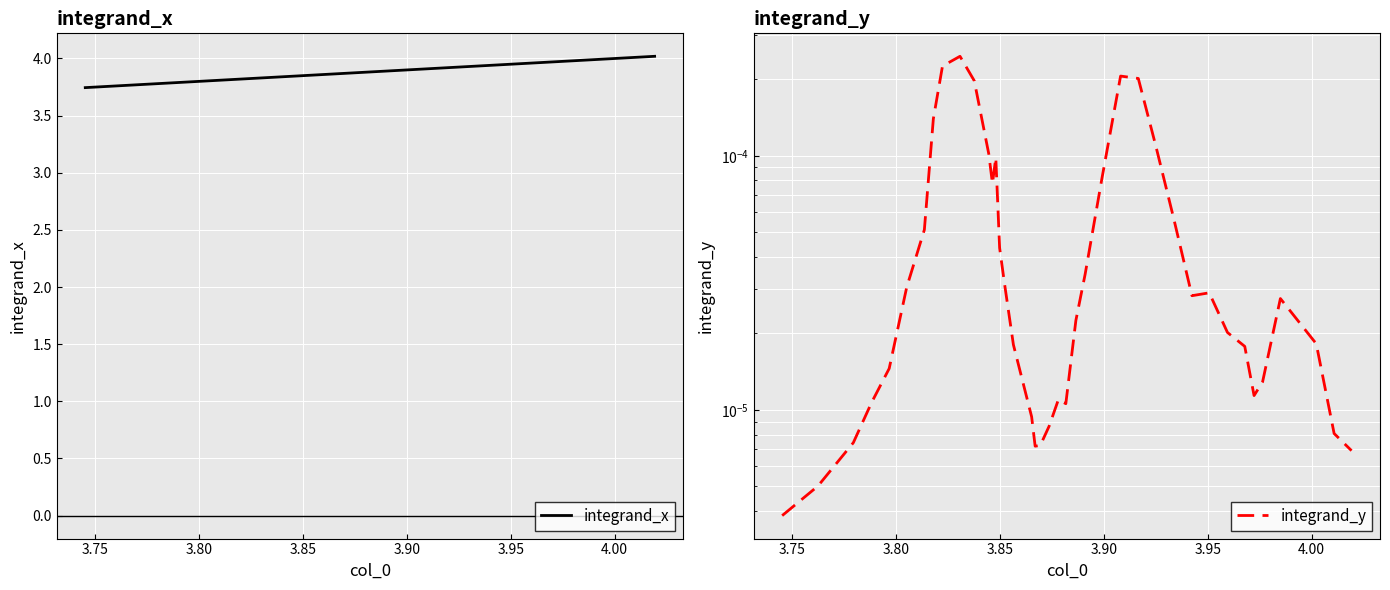

Reading left to right, what are all the values shown in this chart?

integrand_x: 3.7	3.8	3.8	3.8	3.8	3.8	3.8	3.8	3.8	3.8	3.8	3.8	3.8	3.8	3.8	3.9	3.9	3.9	3.9	3.9	3.9	3.9	3.9	3.9	3.9	3.9	3.9	3.9	3.9	3.9	3.9	4.0	4.0	4.0	4.0	4.0	4.0	4.0	4.0	4.0
integrand_y: 0.0	0.0	0.0	0.0	0.0	0.0	0.0	0.0	0.0	0.0	0.0	0.0	0.0	0.0	0.0	0.0	0.0	0.0	0.0	0.0	0.0	0.0	0.0	0.0	0.0	0.0	0.0	0.0	0.0	0.0	0.0	0.0	0.0	0.0	0.0	0.0	0.0	0.0	0.0	0.0